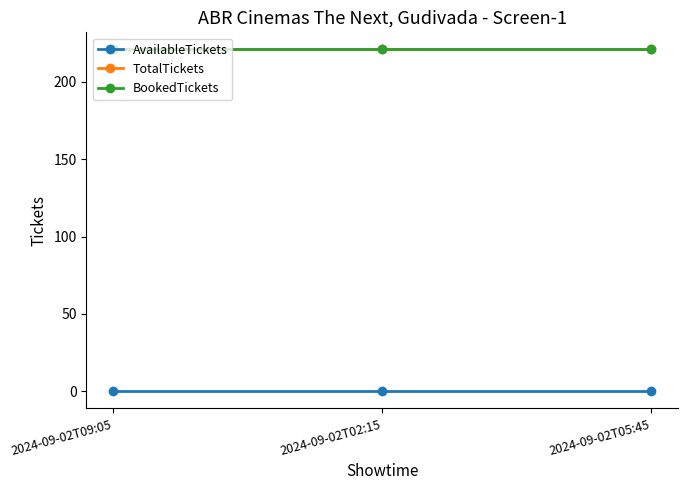

Is it true that TotalTickets equals 348 at 2024-09-02T05:45?

False